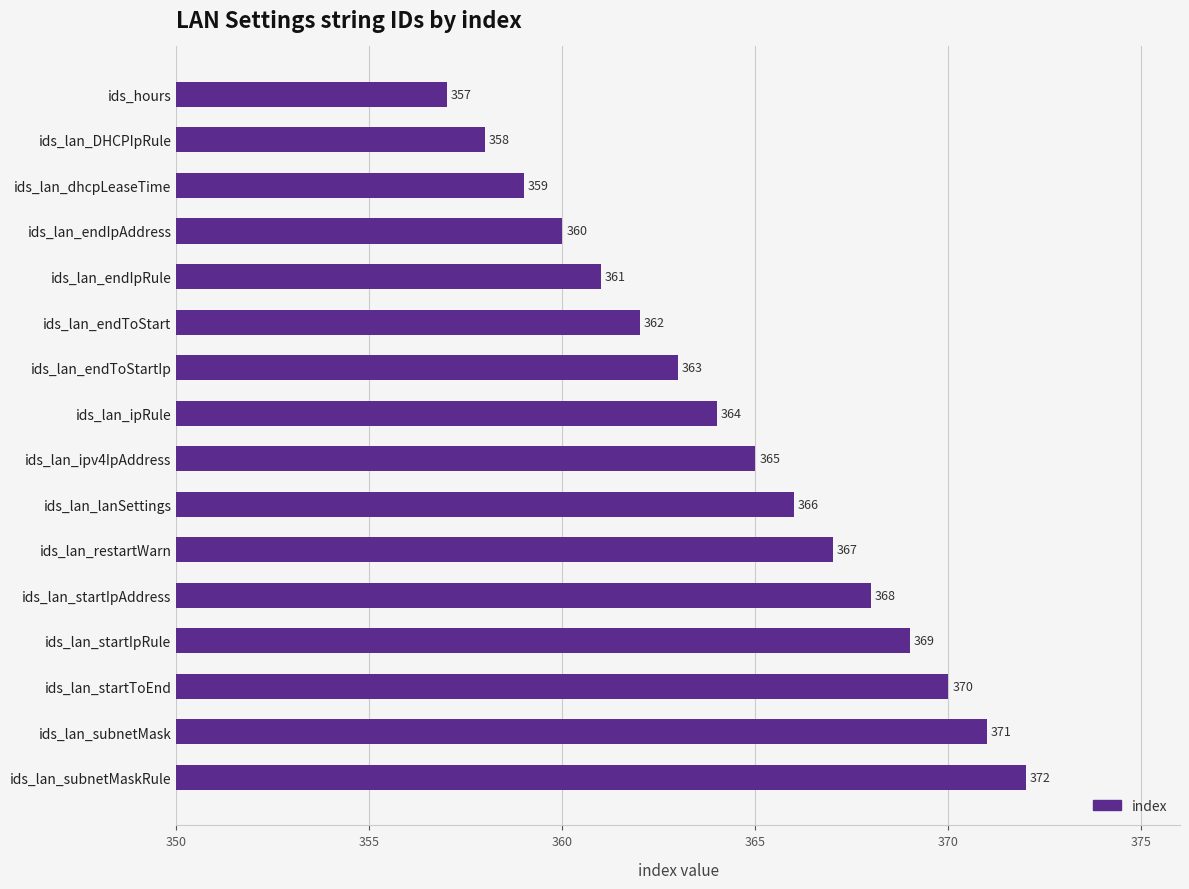

What is the value of the 9th bar from the top?

365